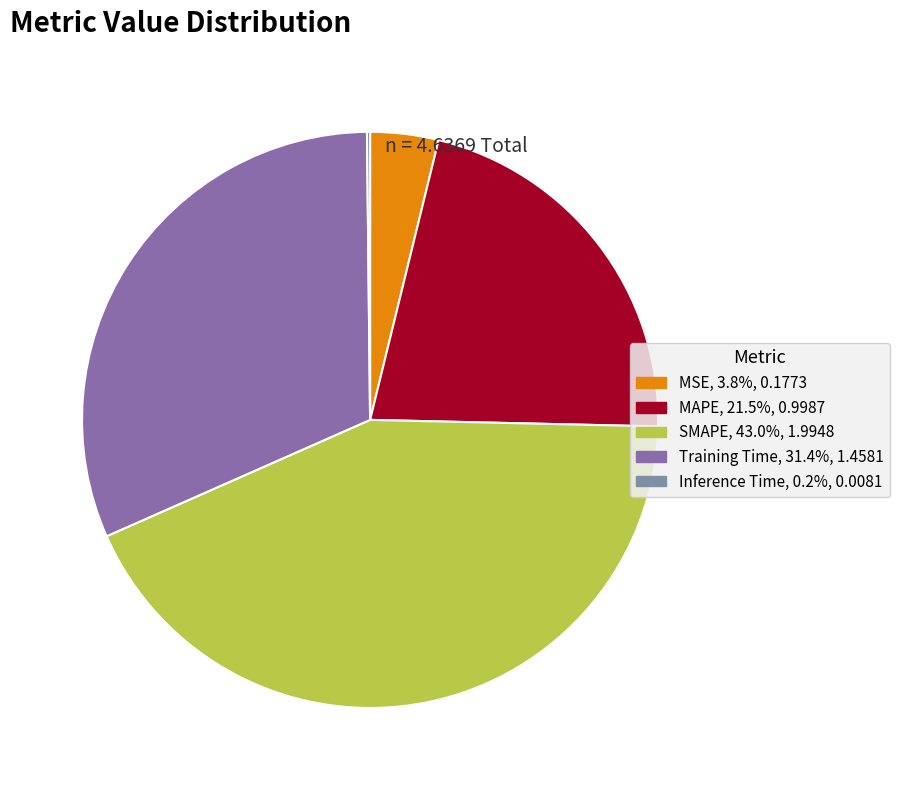

Which slice is the largest?

SMAPE